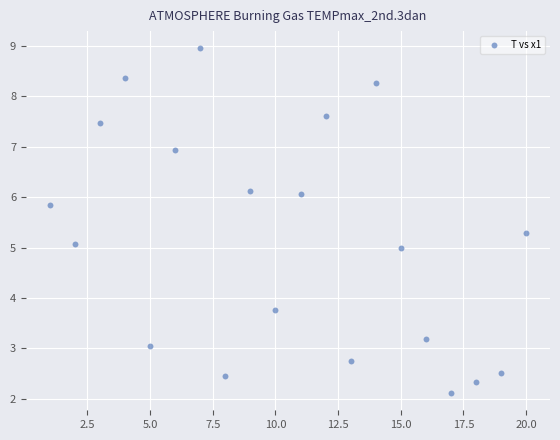

What is the range of Y values (max minus min)?

6.8